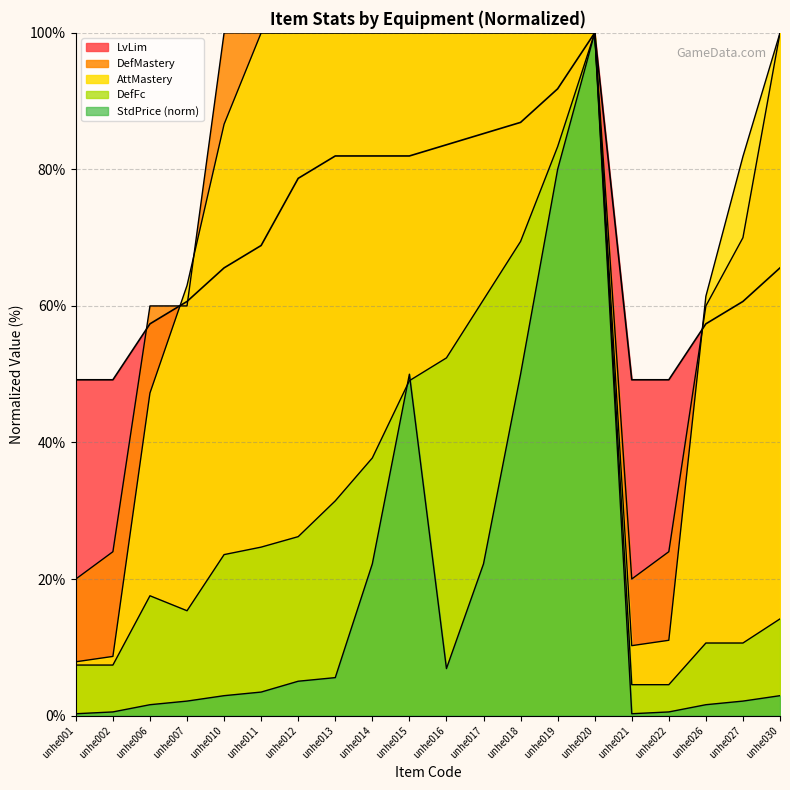

What value does the AttMastery series have at unhe016?

100.0